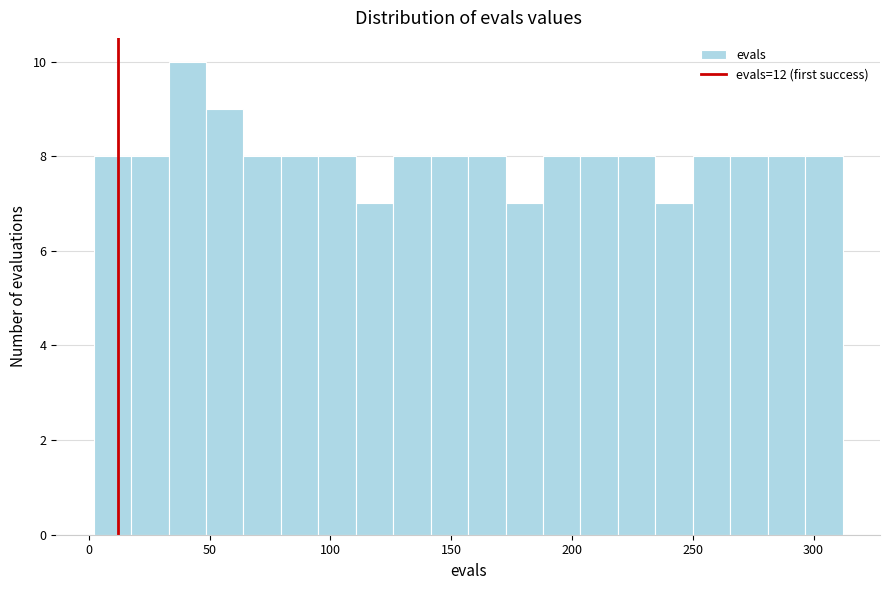

Read against the x-axis, roughly where is the centre of the tallest bar?

40